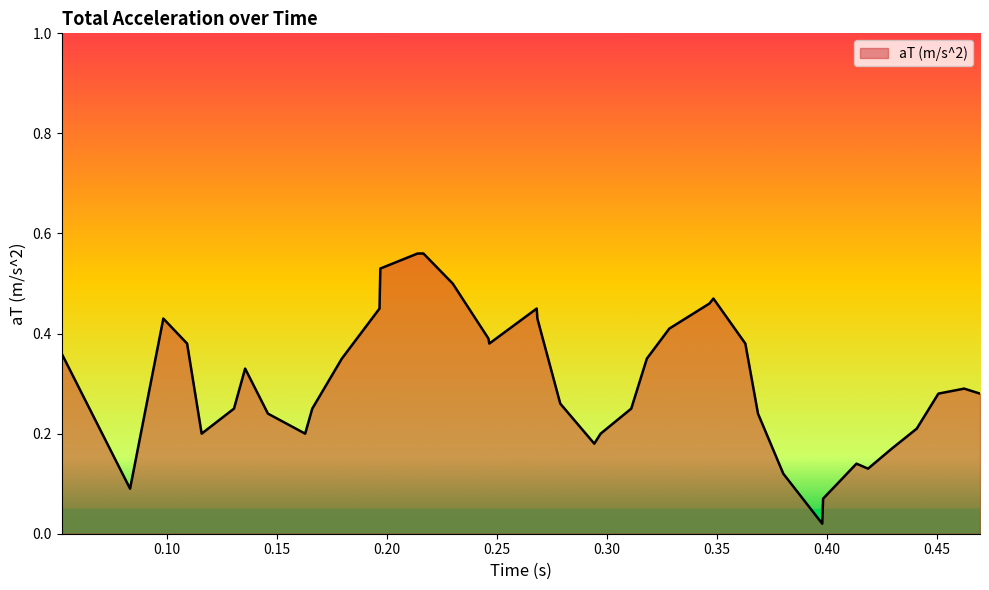

Rank the categories by value from lowest to highest.

0.397953, 0.398334, 0.083437, 0.380251, 0.418747, 0.4135, 0.429521, 0.29436, 0.115964, 0.162996, 0.297252, 0.440879, 0.146084, 0.368755, 0.13065, 0.166229, 0.311161, 0.278915, 0.450723, 0.46963, 0.462429, 0.135723, 0.179668, 0.318257, 0.052356, 0.109356, 0.246665, 0.363002, 0.24628, 0.328473, 0.098553, 0.268512, 0.196778, 0.268208, 0.346673, 0.348503, 0.23003, 0.197157, 0.214084, 0.21673